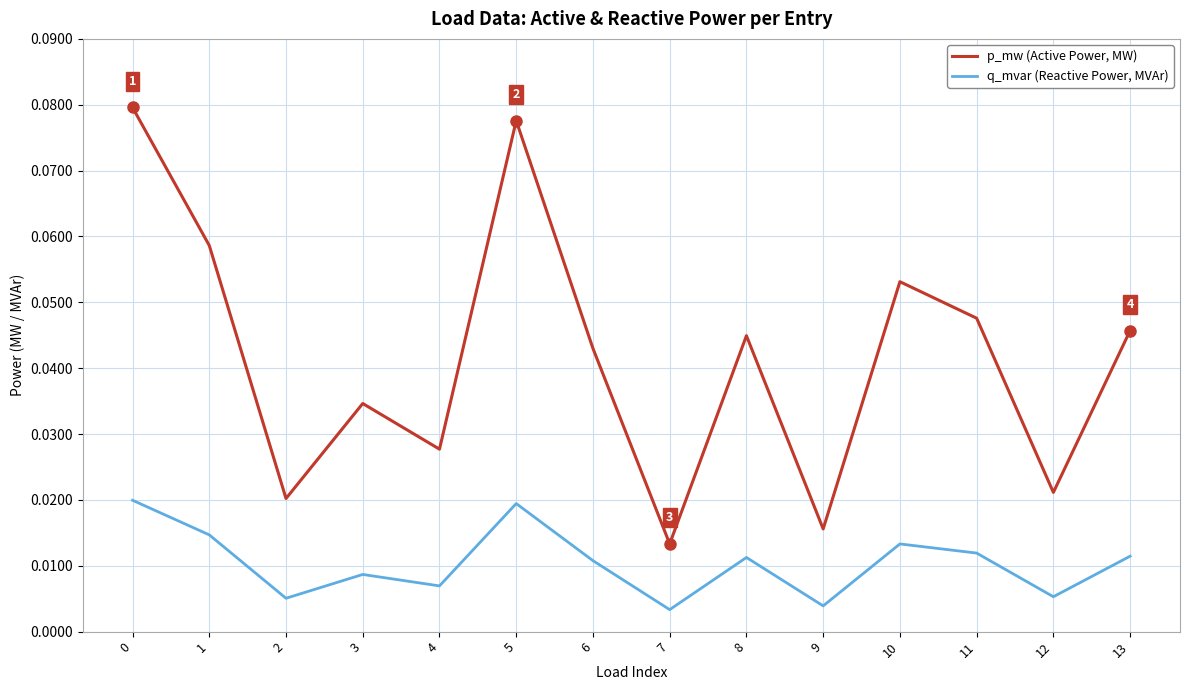

Which series has the largest total across all categories?

p_mw (Active Power, MW)